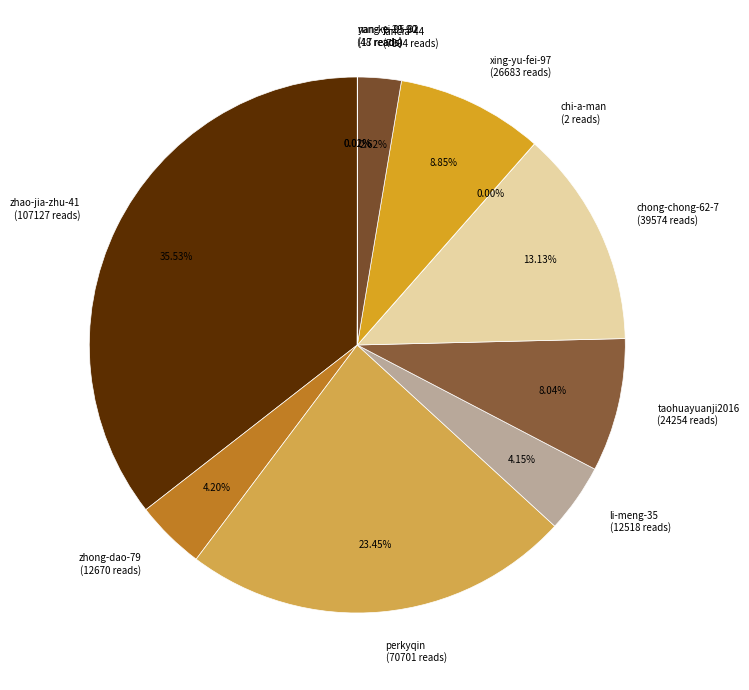

Combined, do perkyqin (70701 reads) and chong-chong-62-7 (39574 reads) account for over 50%?

No